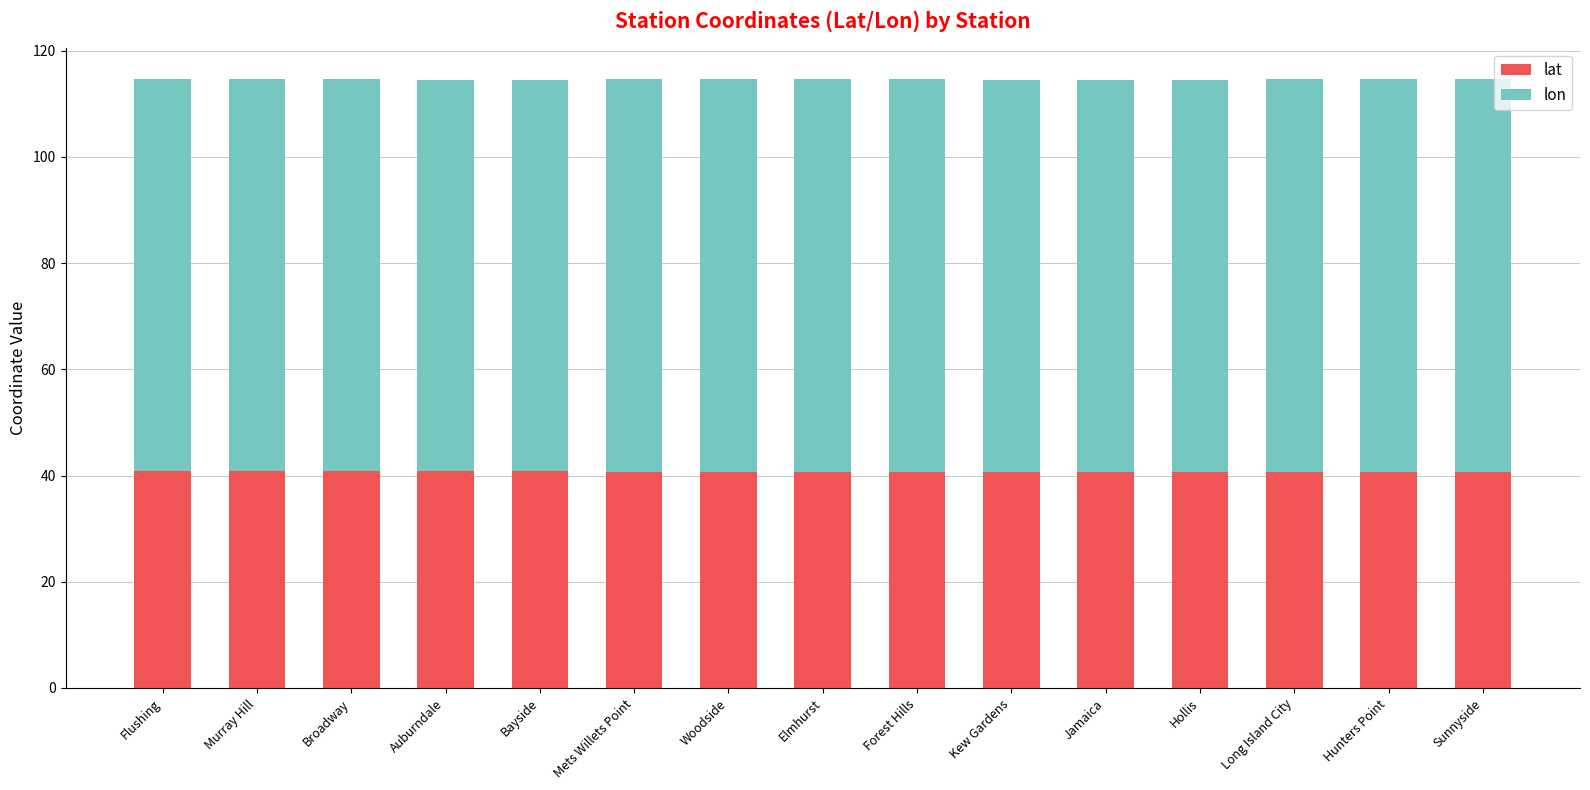

What is the minimum value for lat?

40.7